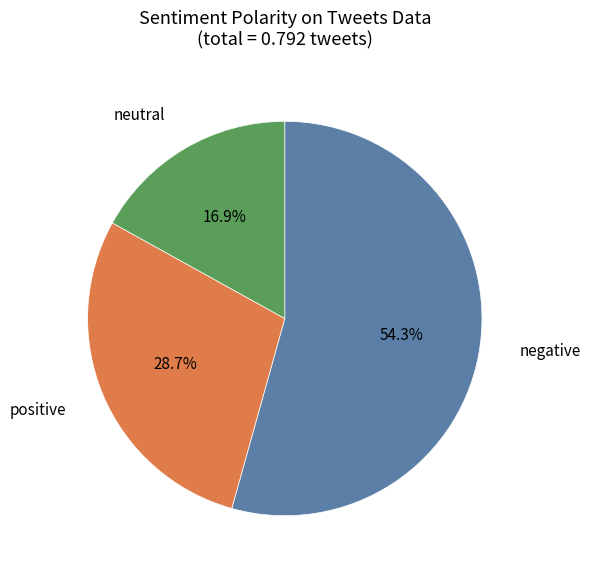

How many slices are in this pie chart?

3